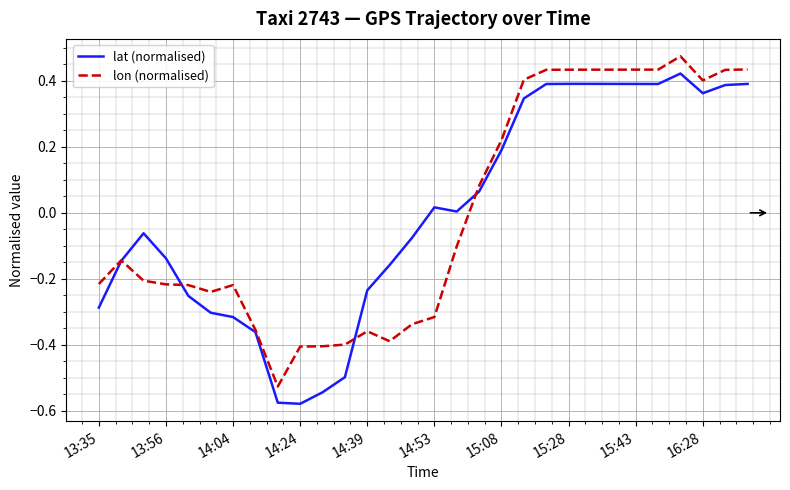

Rank the series by their maximum value, from highest to lowest.

lon (normalised), lat (normalised)